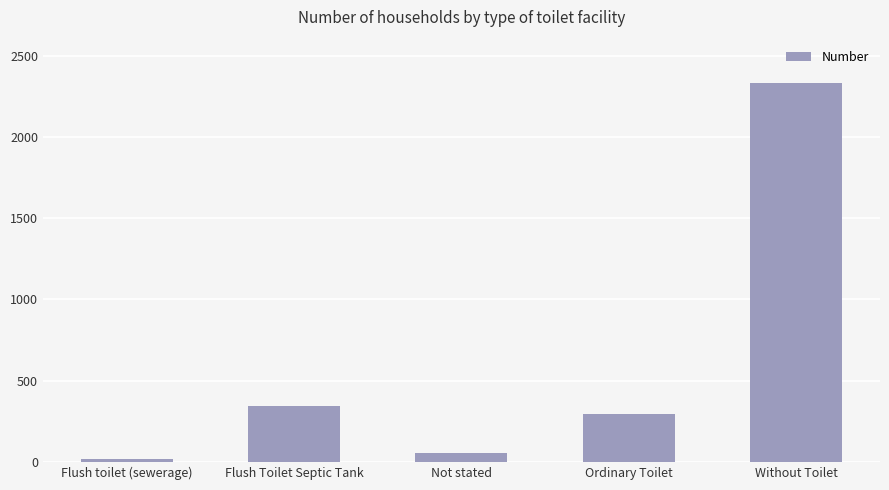

Are the bars grouped side by side (vs. stacked)?

No